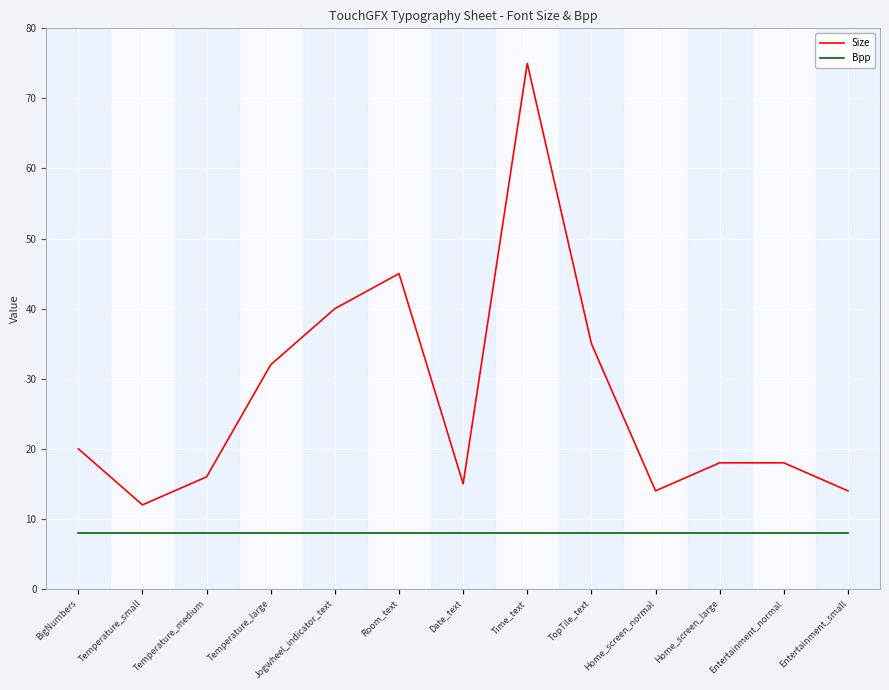

Is it true that Bpp equals 5 at Temperature_medium?

False